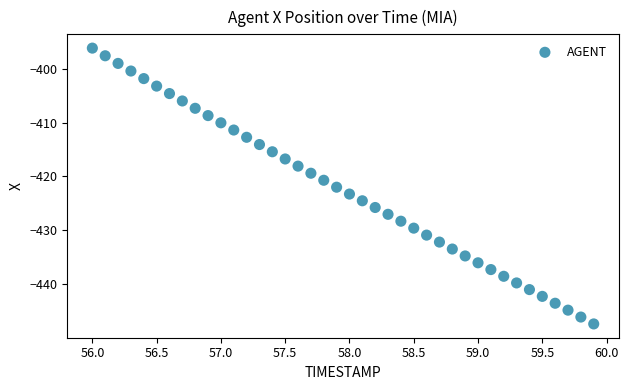

What is the range of Y values (max minus min)?

51.2